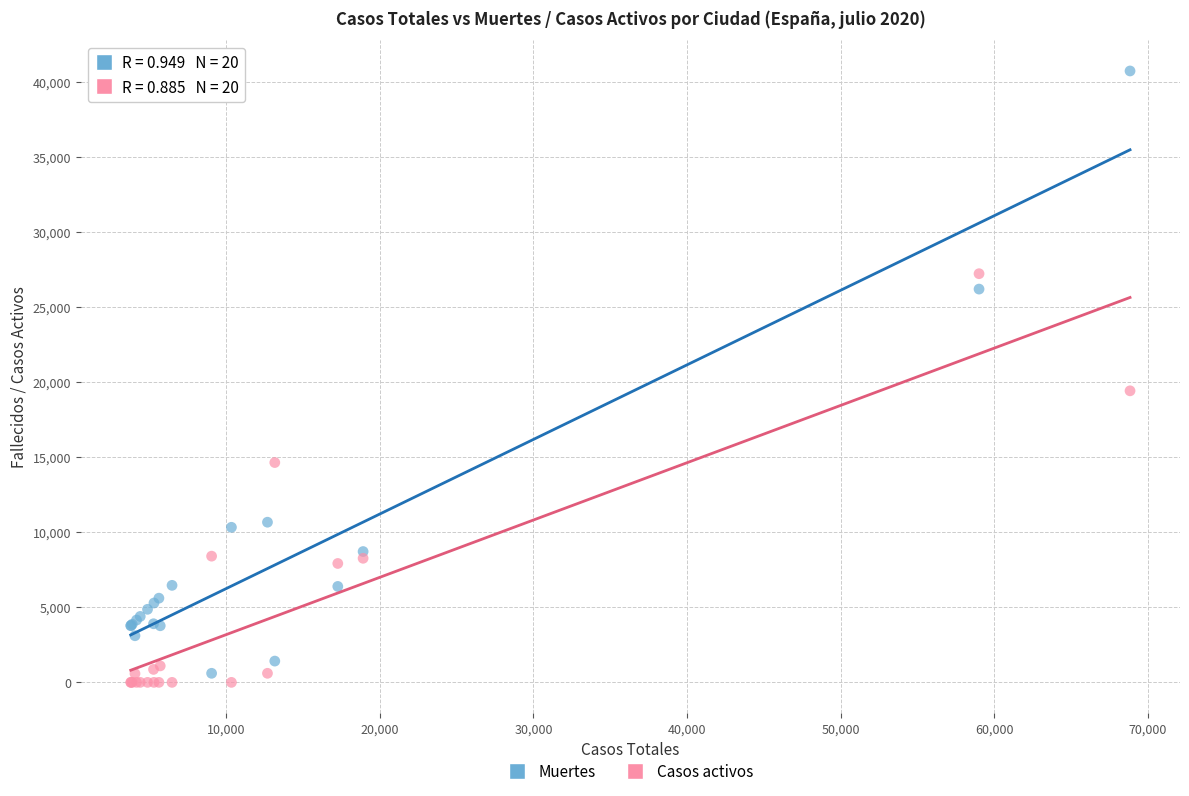

What are all the series names shown in the legend?

Muertes, Casos activos